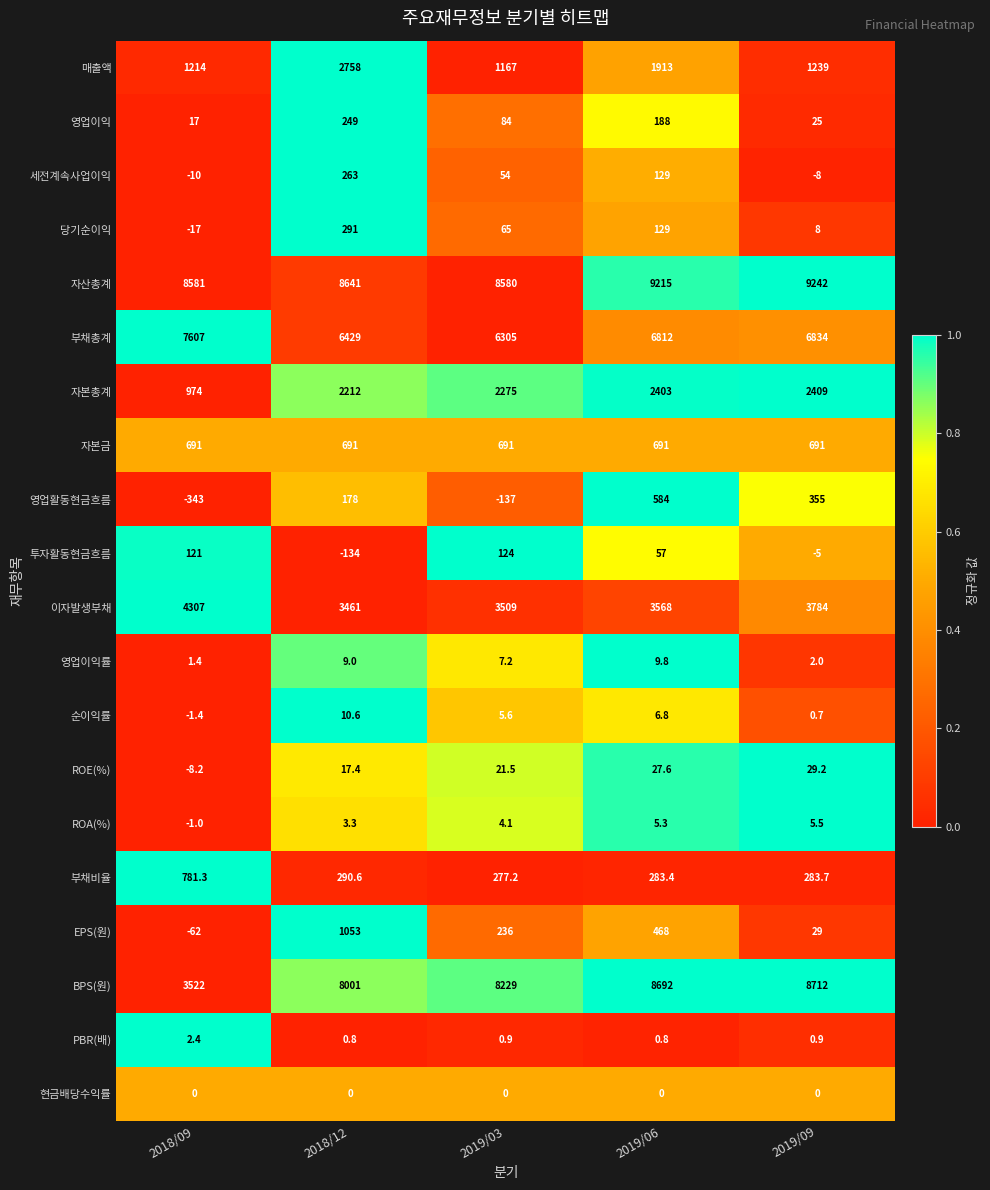

The BPS(원) series shows 1998.0 at 2018/12. True or false?

False